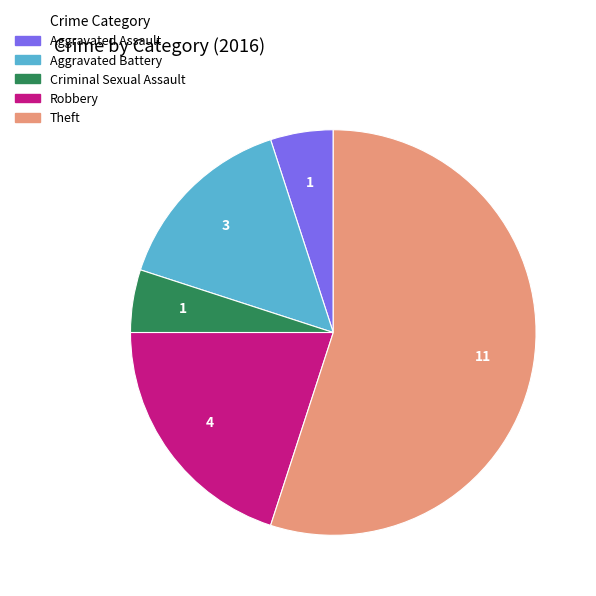

Count the number of slices in the pie.

5